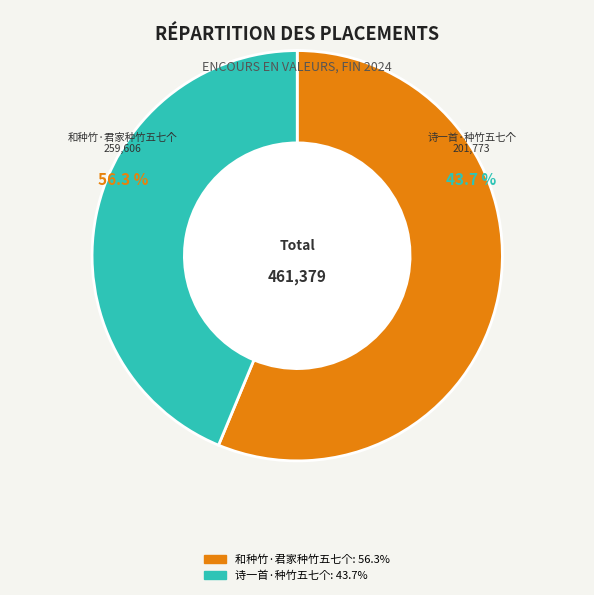

How many slices are in this pie chart?

2